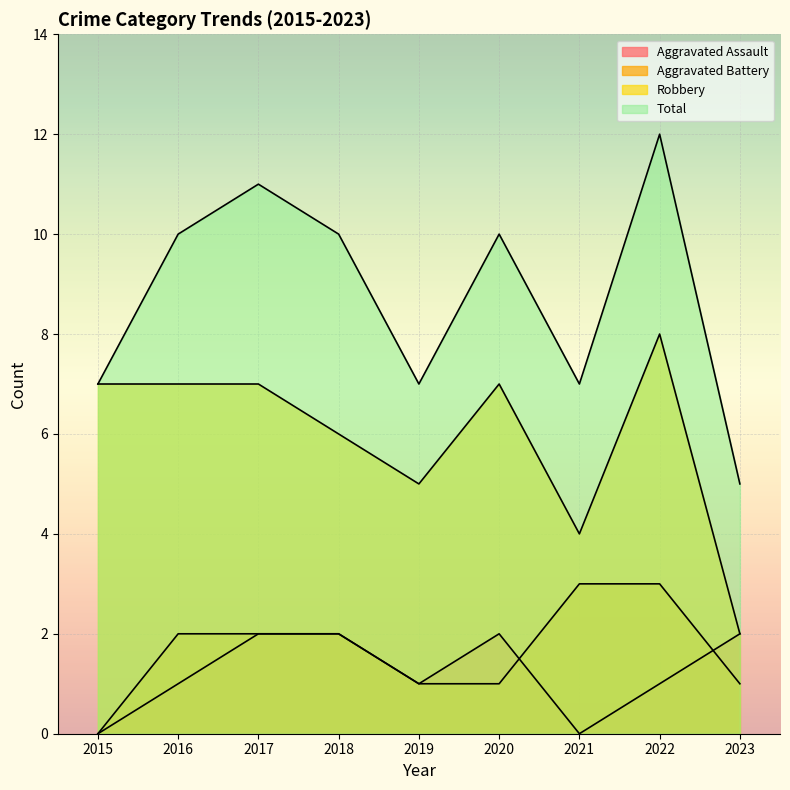

Where does the Robbery series first go above 7?

2022